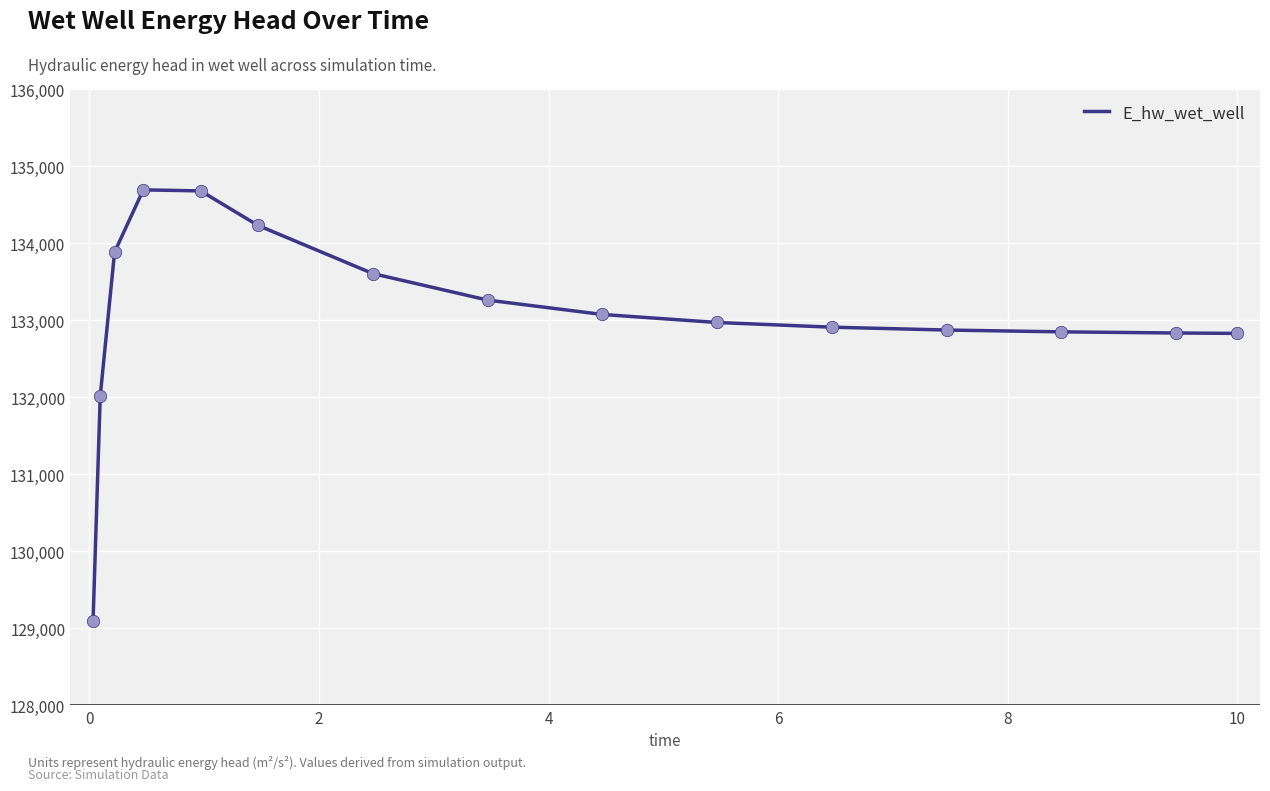

What is the difference between the maximum and minimum values?

5596.6